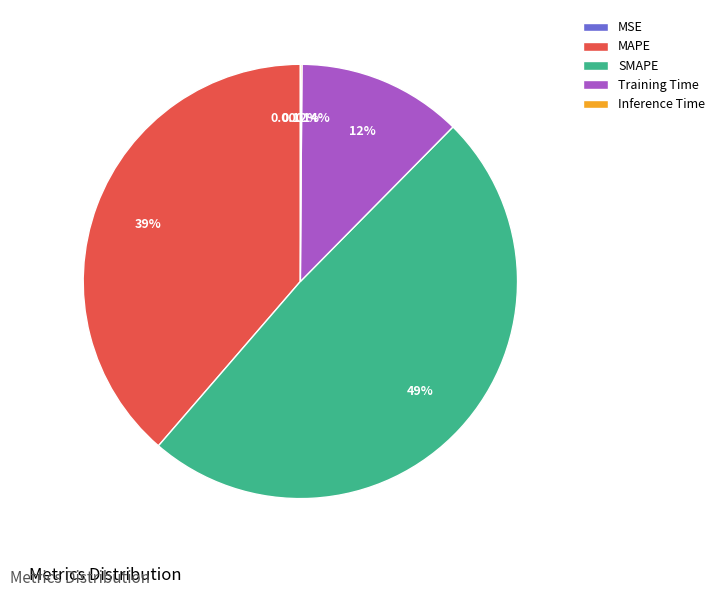

Which slice is the largest?

SMAPE